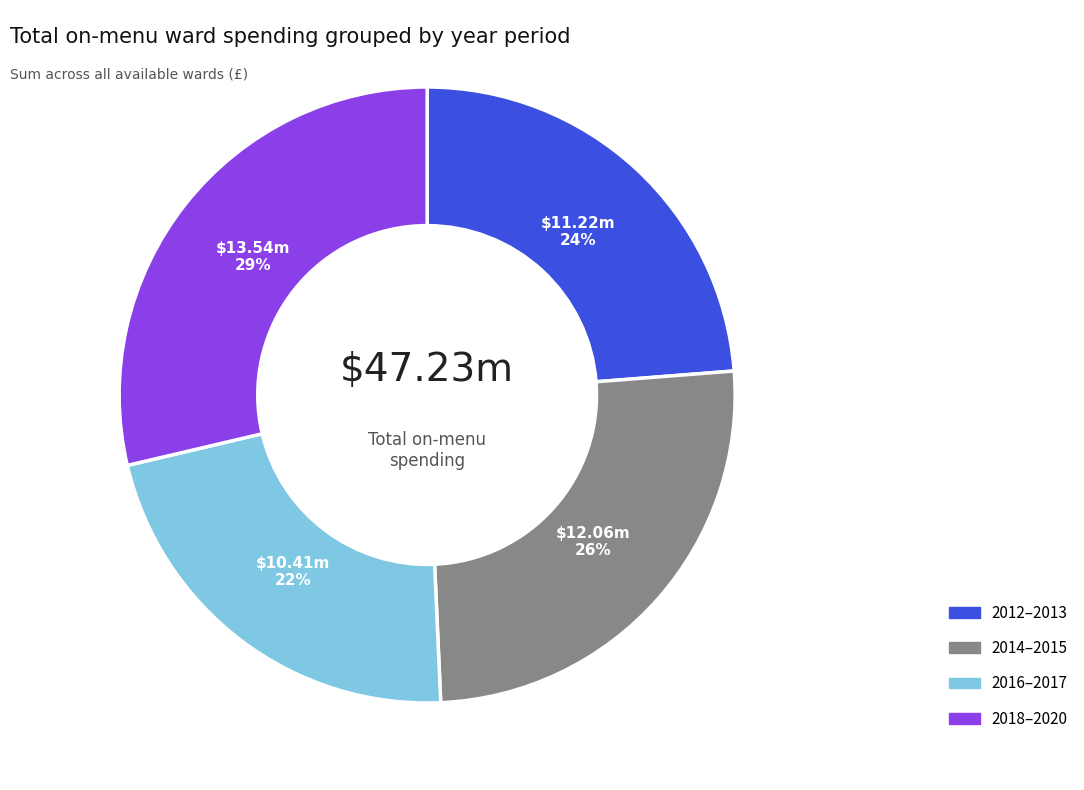

Is 2016–2017 the majority of the pie?

No